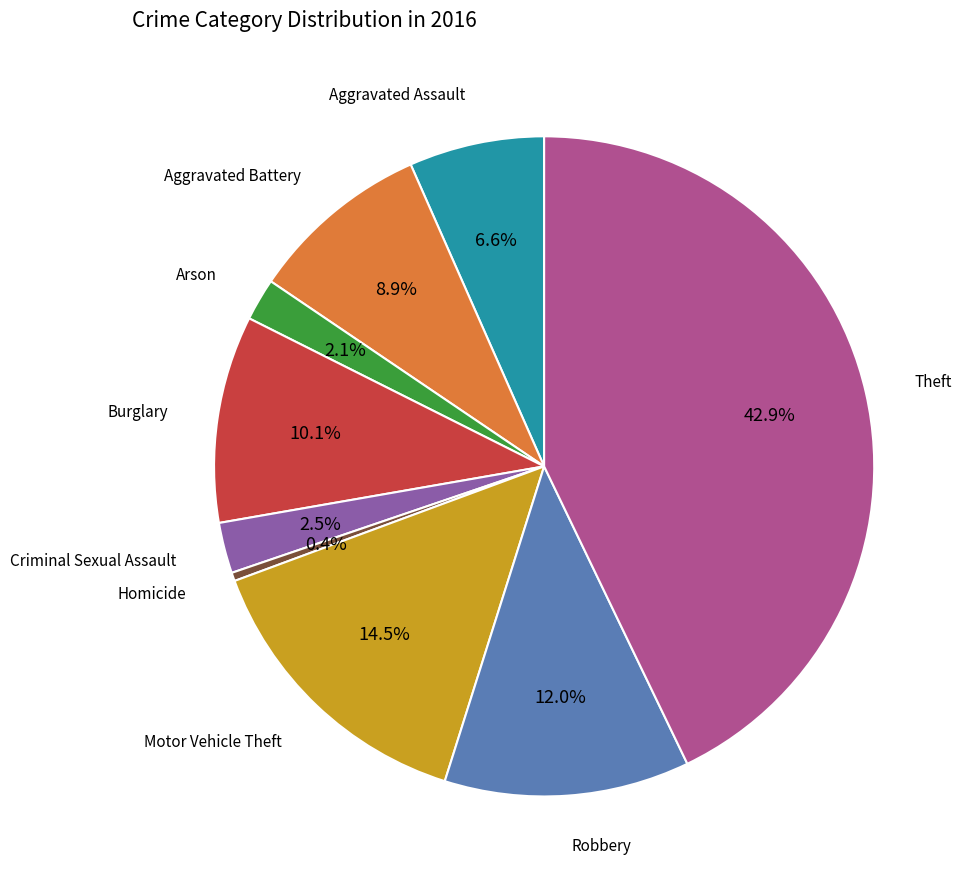

How many segments does this pie chart have?

9